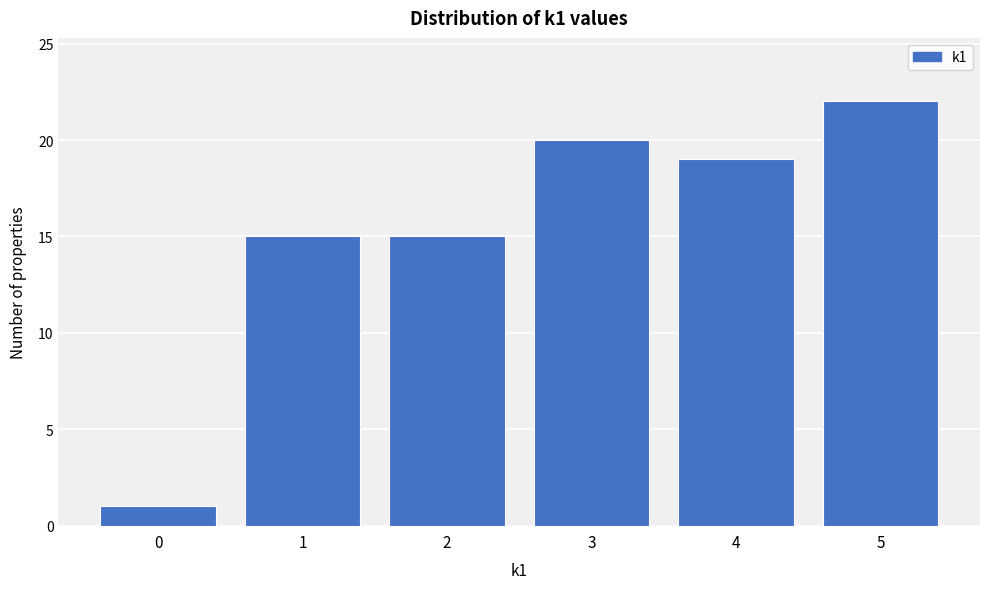

Reading left to right, transcribe this chart: for each bar, give the range it covers on the x-axis and its height. The values are not printed on the chart, so give them approximately, as read against the axis.

-0.5 to 0.5: 1
0.5 to 1.5: 15
1.5 to 2.5: 15
2.5 to 3.5: 20
3.5 to 4.5: 19
4.5 to 5.5: 22